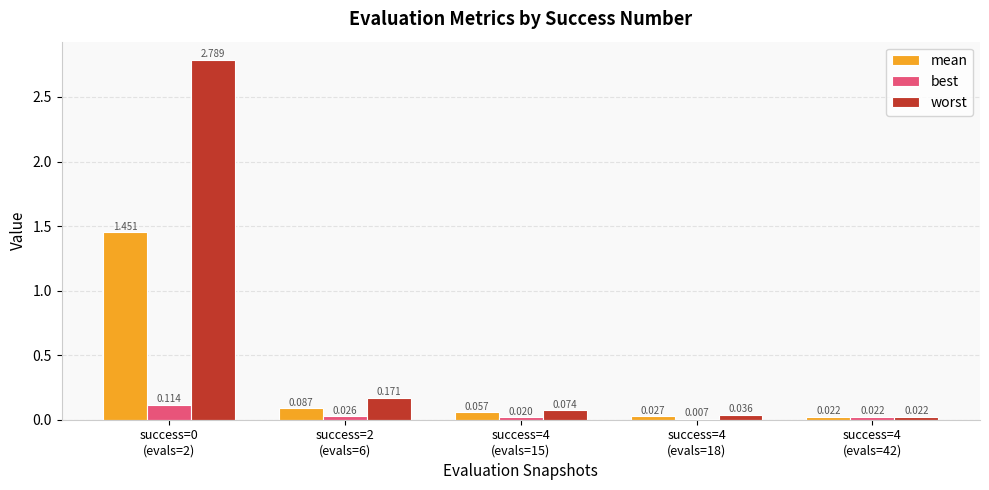

Which series has the largest total across all categories?

worst